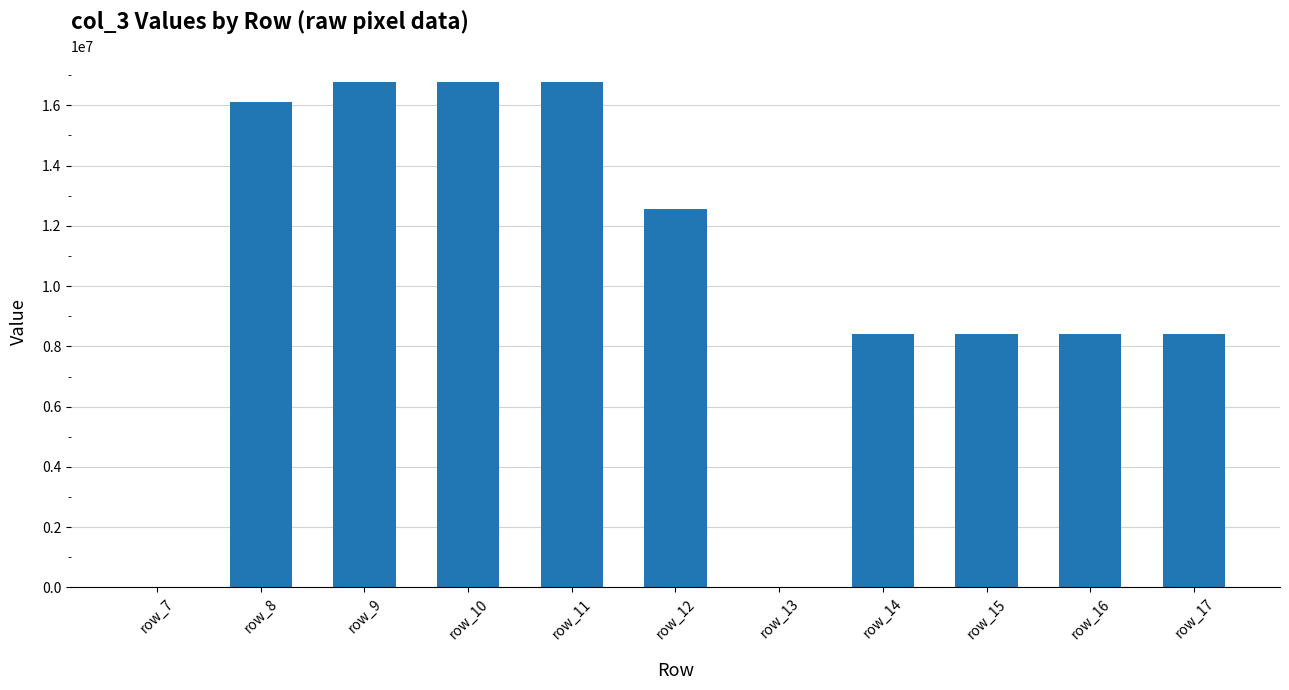

Reading right to left, list all the values displayed in this chart.

row_17=8421504	row_16=8421504	row_15=8421504	row_14=8421504	row_13=0	row_12=12566463	row_11=16777215	row_10=16777215	row_9=16777215	row_8=16119285	row_7=0